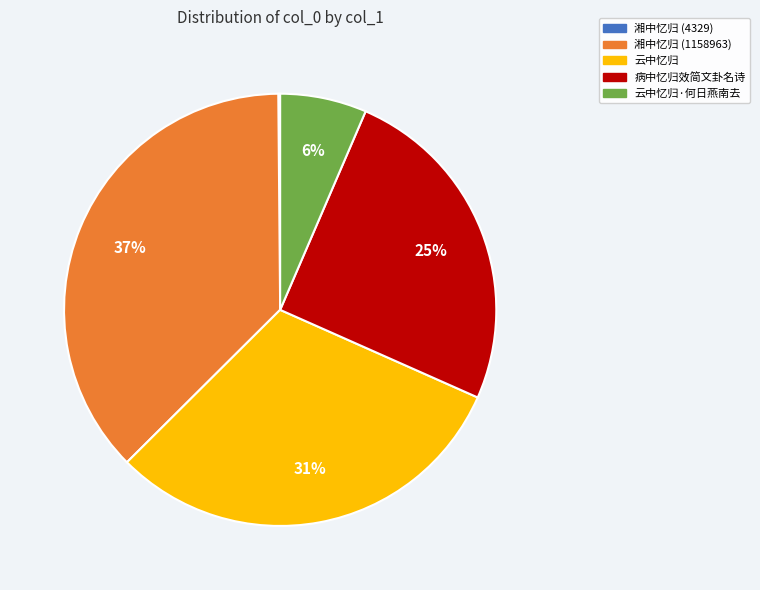

What percentage is the 湘中忆归 (1158963) slice, to the nearest percent?

37%